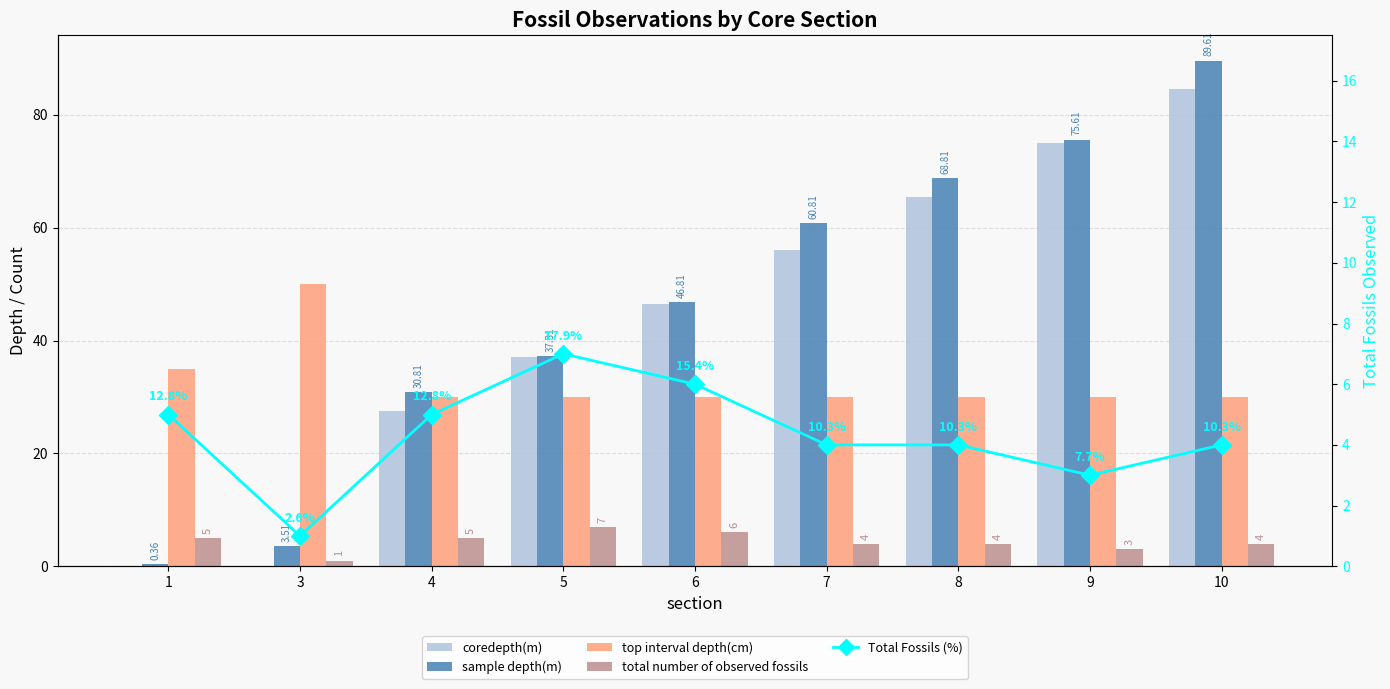

What is the difference between the second highest and second lowest values in the total number of observed fossils series?

3.0